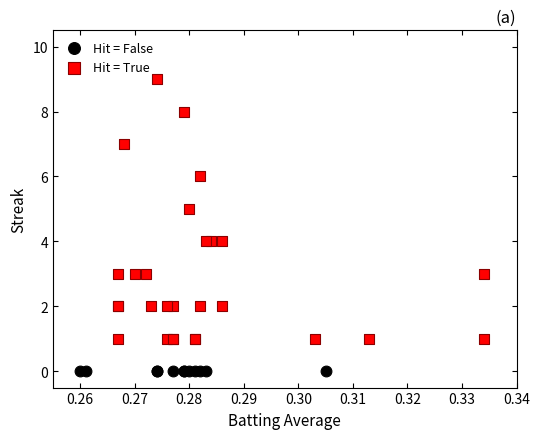

Which series contains the lowest Y value?

Hit = False